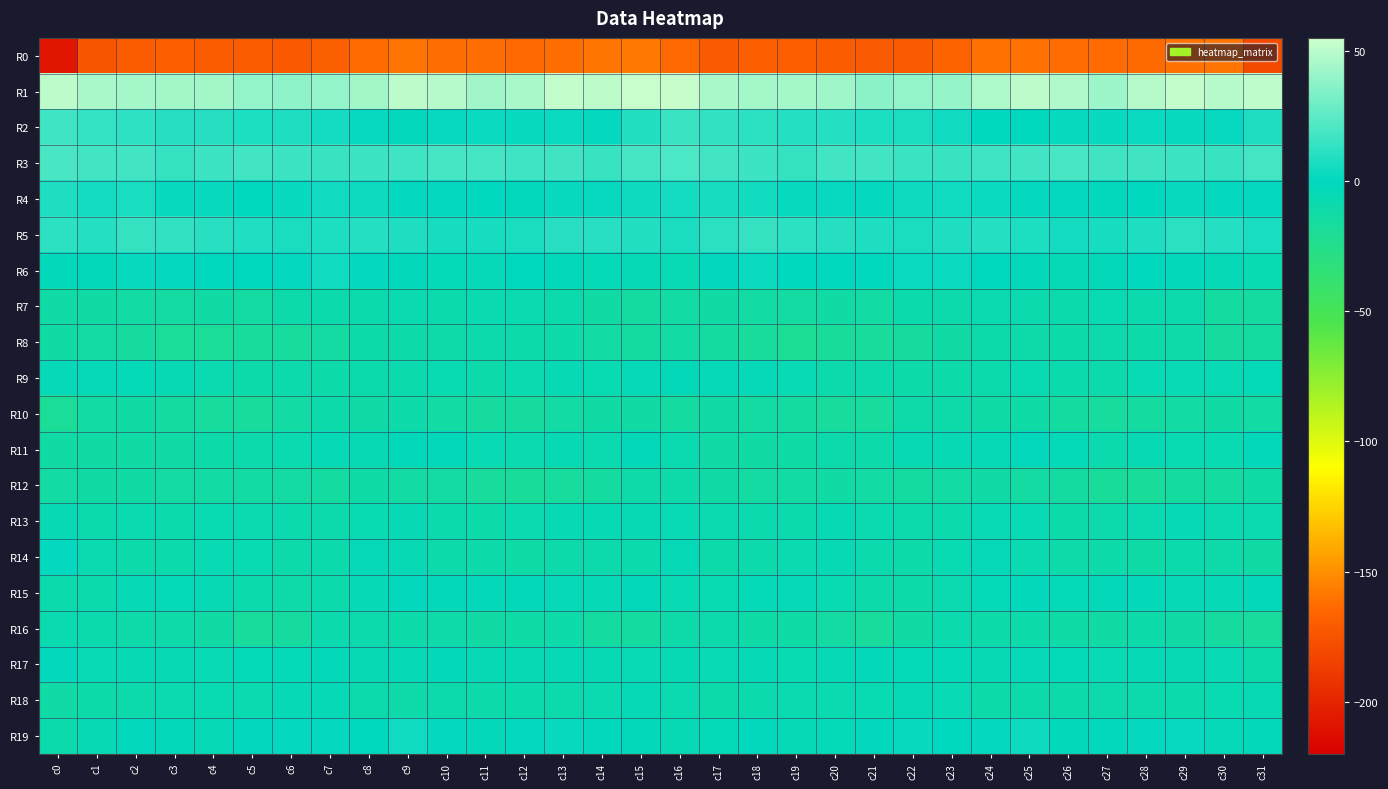

Reading left to right, what are all the values shown in this chart?

R0: c0=-207.6	c1=-173.4	c2=-169.1	c3=-168.6	c4=-169.8	c5=-169.9	c6=-171.1	c7=-168.4	c8=-162.5	c9=-160.1	c10=-161.8	c11=-162.0	c12=-163.7	c13=-161.7	c14=-159.5	c15=-158.0	c16=-164.0	c17=-170.2	c18=-168.6	c19=-168.9	c20=-169.8	c21=-170.8	c22=-170.7	c23=-166.3	c24=-160.6	c25=-160.9	c26=-162.0	c27=-162.6	c28=-163.4	c29=-160.4	c30=-160.4	c31=-179.7
R1: c0=50.5	c1=45.3	c2=44.2	c3=43.7	c4=43.3	c5=39.2	c6=38.3	c7=39.3	c8=43.5	c9=50.4	c10=49.6	c11=43.1	c12=45.0	c13=52.2	c14=50.6	c15=53.8	c16=53.0	c17=45.0	c18=44.1	c19=43.8	c20=42.1	c21=37.7	c22=38.9	c23=39.9	c24=46.8	c25=50.7	c26=47.3	c27=41.8	c28=48.7	c29=52.2	c30=49.6	c31=51.2
R2: c0=16.8	c1=13.2	c2=12.2	c3=10.4	c4=10.3	c5=7.7	c6=8.0	c7=5.1	c8=1.6	c9=-1.5	c10=1.5	c11=2.4	c12=2.2	c13=2.7	c14=1.2	c15=8.9	c16=15.8	c17=13.1	c18=11.6	c19=9.8	c20=9.7	c21=7.5	c22=7.1	c23=4.1	c24=-0.3	c25=-0.5	c26=2.1	c27=2.1	c28=2.5	c29=2.1	c30=1.7	c31=7.9
R3: c0=19.8	c1=17.7	c2=17.5	c3=14.1	c4=16.3	c5=17.7	c6=16.3	c7=14.8	c8=16.1	c9=16.8	c10=19.0	c11=18.0	c12=16.4	c13=17.0	c14=14.9	c15=18.8	c16=20.4	c17=17.9	c18=16.2	c19=13.9	c20=17.4	c21=17.4	c22=15.5	c23=15.2	c24=16.4	c25=17.5	c26=19.3	c27=17.0	c28=16.9	c29=16.2	c30=14.8	c31=18.2
R4: c0=7.9	c1=5.3	c2=6.6	c3=2.1	c4=2.1	c5=-0.1	c6=2.0	c7=4.2	c8=3.2	c9=0.6	c10=0.9	c11=-0.2	c12=-1.6	c13=2.1	c14=1.5	c15=3.0	c16=5.1	c17=6.0	c18=5.0	c19=1.9	c20=1.4	c21=0.3	c22=3.1	c23=3.9	c24=2.5	c25=0.3	c26=1.0	c27=-1.5	c28=0.1	c29=2.3	c30=0.7	c31=1.0
R5: c0=11.6	c1=9.4	c2=13.9	c3=12.7	c4=10.6	c5=8.8	c6=7.1	c7=7.5	c8=9.6	c9=8.2	c10=5.9	c11=5.9	c12=7.0	c13=10.5	c14=10.9	c15=9.2	c16=7.1	c17=11.0	c18=14.1	c19=11.9	c20=10.0	c21=8.0	c22=6.9	c23=8.2	c24=9.7	c25=7.4	c26=5.2	c27=5.9	c28=8.1	c29=11.5	c30=9.5	c31=6.6
R6: c0=-2.2	c1=-2.6	c2=2.0	c3=0.8	c4=-0.6	c5=-0.5	c6=0.9	c7=3.9	c8=0.4	c9=-2.3	c10=-3.3	c11=-4.0	c12=-0.5	c13=-1.9	c14=-3.2	c15=-4.9	c16=-5.8	c17=-1.1	c18=2.4	c19=-0.1	c20=-0.3	c21=-0.8	c22=2.8	c23=2.7	c24=-0.8	c25=-2.6	c26=-4.2	c27=-2.7	c28=-0.8	c29=-2.2	c30=-4.9	c31=-6.6
R7: c0=-11.9	c1=-12.5	c2=-13.3	c3=-14.1	c4=-13.0	c5=-13.8	c6=-9.8	c7=-8.9	c8=-8.6	c9=-7.7	c10=-8.8	c11=-7.4	c12=-7.0	c13=-8.4	c14=-12.2	c15=-14.6	c16=-13.5	c17=-12.8	c18=-13.4	c19=-13.9	c20=-12.8	c21=-13.4	c22=-8.7	c23=-9.1	c24=-7.7	c25=-8.2	c26=-8.7	c27=-6.5	c28=-8.1	c29=-9.3	c30=-14.6	c31=-15.2
R8: c0=-13.1	c1=-14.2	c2=-15.7	c3=-19.4	c4=-19.0	c5=-17.3	c6=-16.2	c7=-13.9	c8=-10.3	c9=-10.2	c10=-10.7	c11=-9.0	c12=-9.8	c13=-10.2	c14=-13.4	c15=-15.0	c16=-13.7	c17=-14.6	c18=-16.9	c19=-20.3	c20=-17.9	c21=-16.9	c22=-15.7	c23=-12.3	c24=-9.9	c25=-10.6	c26=-10.1	c27=-9.2	c28=-10.1	c29=-10.9	c30=-15.4	c31=-15.2
R9: c0=-3.8	c1=-3.9	c2=-3.5	c3=-5.2	c4=-7.8	c5=-9.6	c6=-9.3	c7=-10.5	c8=-8.6	c9=-8.0	c10=-6.3	c11=-9.6	c12=-7.3	c13=-5.4	c14=-6.3	c15=-3.7	c16=-2.8	c17=-3.8	c18=-3.9	c19=-6.2	c20=-9.3	c21=-9.0	c22=-10.1	c23=-10.0	c24=-8.7	c25=-6.6	c26=-7.9	c27=-9.3	c28=-6.0	c29=-5.9	c30=-6.0	c31=-3.2
R10: c0=-18.8	c1=-13.6	c2=-12.7	c3=-14.8	c4=-15.9	c5=-16.8	c6=-13.2	c7=-9.6	c8=-11.8	c9=-10.4	c10=-13.5	c11=-15.8	c12=-15.8	c13=-13.4	c14=-12.9	c15=-12.4	c16=-14.4	c17=-12.0	c18=-13.9	c19=-14.9	c20=-16.8	c21=-16.2	c22=-11.0	c23=-10.8	c24=-11.2	c25=-11.1	c26=-14.7	c27=-16.2	c28=-14.7	c29=-13.2	c30=-12.8	c31=-13.3
R11: c0=-12.2	c1=-12.4	c2=-13.1	c3=-12.0	c4=-10.1	c5=-9.3	c6=-7.3	c7=-4.6	c8=-5.4	c9=-2.1	c10=-2.4	c11=-6.2	c12=-7.4	c13=-5.4	c14=-7.1	c15=-2.7	c16=-7.3	c17=-11.9	c18=-13.1	c19=-11.6	c20=-9.3	c21=-9.5	c22=-5.4	c23=-5.2	c24=-4.1	c25=-1.8	c26=-3.4	c27=-8.1	c28=-5.4	c29=-6.5	c30=-6.7	c31=-2.3
R12: c0=-13.5	c1=-13.1	c2=-12.9	c3=-13.9	c4=-13.4	c5=-13.4	c6=-14.3	c7=-15.1	c8=-11.5	c9=-13.6	c10=-14.2	c11=-16.6	c12=-18.0	c13=-16.0	c14=-14.5	c15=-10.9	c16=-10.6	c17=-11.9	c18=-13.9	c19=-13.7	c20=-13.2	c21=-13.6	c22=-15.4	c23=-13.4	c24=-11.8	c25=-14.1	c26=-14.8	c27=-17.6	c28=-17.7	c29=-14.5	c30=-15.0	c31=-11.2
R13: c0=-5.6	c1=-8.0	c2=-7.4	c3=-8.9	c4=-6.3	c5=-7.0	c6=-8.1	c7=-9.2	c8=-6.8	c9=-5.4	c10=-8.2	c11=-10.3	c12=-7.6	c13=-5.4	c14=-5.3	c15=-5.5	c16=-5.8	c17=-7.5	c18=-8.2	c19=-8.1	c20=-5.7	c21=-7.6	c22=-9.0	c23=-8.4	c24=-5.9	c25=-5.9	c26=-10.1	c27=-9.0	c28=-7.4	c29=-4.1	c30=-7.1	c31=-7.7
R14: c0=0.4	c1=-7.2	c2=-10.0	c3=-8.4	c4=-6.1	c5=-6.7	c6=-9.9	c7=-8.8	c8=-3.8	c9=-5.4	c10=-10.0	c11=-10.4	c12=-11.3	c13=-9.6	c14=-9.3	c15=-8.5	c16=-4.3	c17=-9.5	c18=-9.1	c19=-7.8	c20=-5.5	c21=-8.2	c22=-10.4	c23=-6.6	c24=-3.6	c25=-7.0	c26=-10.8	c27=-10.5	c28=-11.2	c29=-8.9	c30=-10.5	c31=-12.4
R15: c0=-8.5	c1=-8.0	c2=-4.4	c3=-3.2	c4=-5.3	c5=-8.0	c6=-10.8	c7=-8.7	c8=-4.7	c9=-1.9	c10=-2.9	c11=-2.6	c12=-2.7	c13=-3.9	c14=-4.6	c15=-3.0	c16=-6.2	c17=-6.7	c18=-3.4	c19=-3.7	c20=-6.4	c21=-9.5	c22=-10.4	c23=-7.2	c24=-3.3	c25=-2.0	c26=-3.0	c27=-2.7	c28=-2.5	c29=-4.7	c30=-4.7	c31=-2.6
R16: c0=-7.7	c1=-8.4	c2=-10.8	c3=-10.8	c4=-13.0	c5=-16.5	c6=-15.6	c7=-8.3	c8=-9.4	c9=-10.3	c10=-10.7	c11=-12.6	c12=-11.3	c13=-10.3	c14=-14.4	c15=-14.3	c16=-11.0	c17=-9.0	c18=-11.1	c19=-11.4	c20=-14.1	c21=-17.3	c22=-12.6	c23=-8.0	c24=-10.1	c25=-10.3	c26=-11.4	c27=-12.9	c28=-10.1	c29=-11.9	c30=-15.8	c31=-16.2
R17: c0=-1.5	c1=-5.7	c2=-5.5	c3=-5.6	c4=-5.9	c5=-3.2	c6=-3.0	c7=-2.7	c8=-5.3	c9=-4.9	c10=-2.8	c11=-5.4	c12=-5.7	c13=-4.8	c14=-5.4	c15=-6.1	c16=-5.7	c17=-6.1	c18=-5.0	c19=-6.3	c20=-4.9	c21=-2.8	c22=-3.1	c23=-3.2	c24=-5.6	c25=-4.0	c26=-3.4	c27=-6.2	c28=-5.0	c29=-5.4	c30=-5.9	c31=-9.9
R18: c0=-11.7	c1=-10.0	c2=-9.0	c3=-7.1	c4=-6.8	c5=-7.4	c6=-4.9	c7=-4.9	c8=-8.9	c9=-10.7	c10=-9.3	c11=-9.5	c12=-8.6	c13=-9.4	c14=-7.0	c15=-4.8	c16=-7.4	c17=-9.7	c18=-8.2	c19=-6.8	c20=-7.5	c21=-6.6	c22=-4.7	c23=-5.9	c24=-10.3	c25=-9.8	c26=-9.6	c27=-9.2	c28=-8.9	c29=-8.6	c30=-6.6	c31=-5.4
R19: c0=-8.7	c1=-5.2	c2=-1.4	c3=-2.9	c4=-4.7	c5=-1.1	c6=0.9	c7=1.2	c8=-0.4	c9=3.5	c10=0.3	c11=-2.6	c12=0.5	c13=1.9	c14=-1.8	c15=-3.0	c16=-5.6	c17=-3.4	c18=-1.5	c19=-4.2	c20=-3.3	c21=-1.0	c22=2.1	c23=-0.2	c24=1.2	c25=3.4	c26=-1.9	c27=-1.4	c28=1.3	c29=1.6	c30=-3.9	c31=-2.4